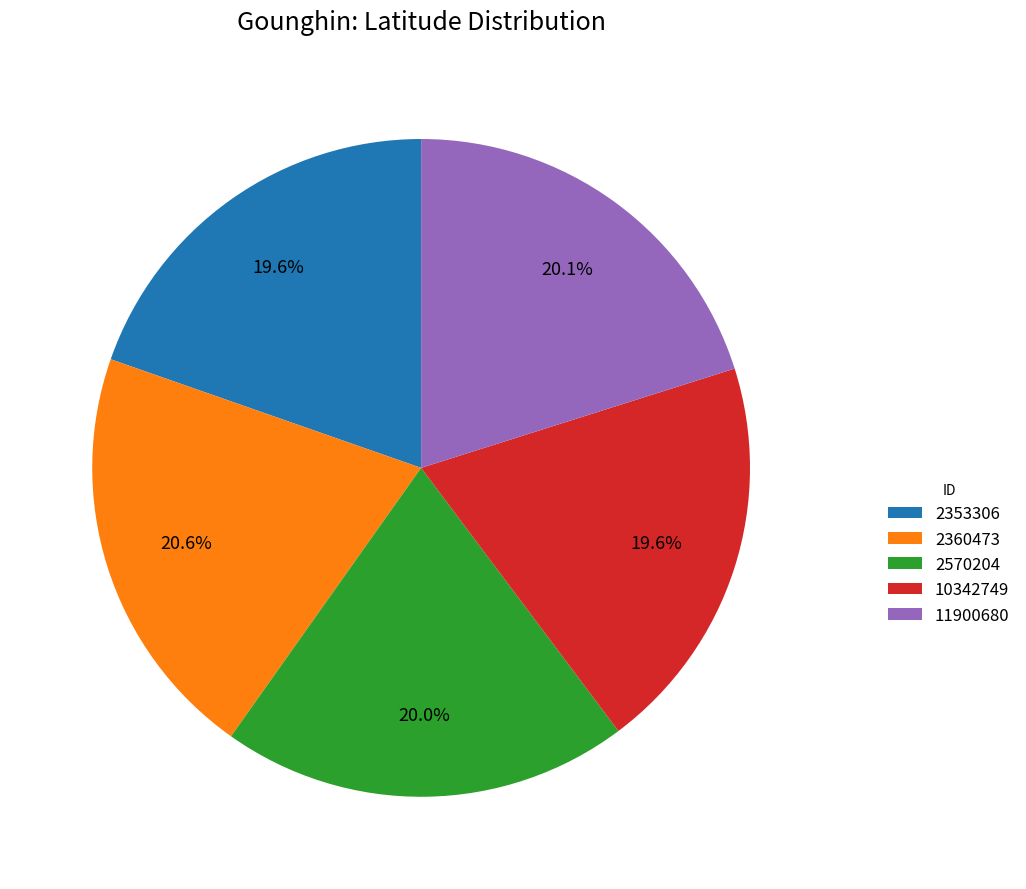

What portion of the pie excludes 2353306?

80.4%